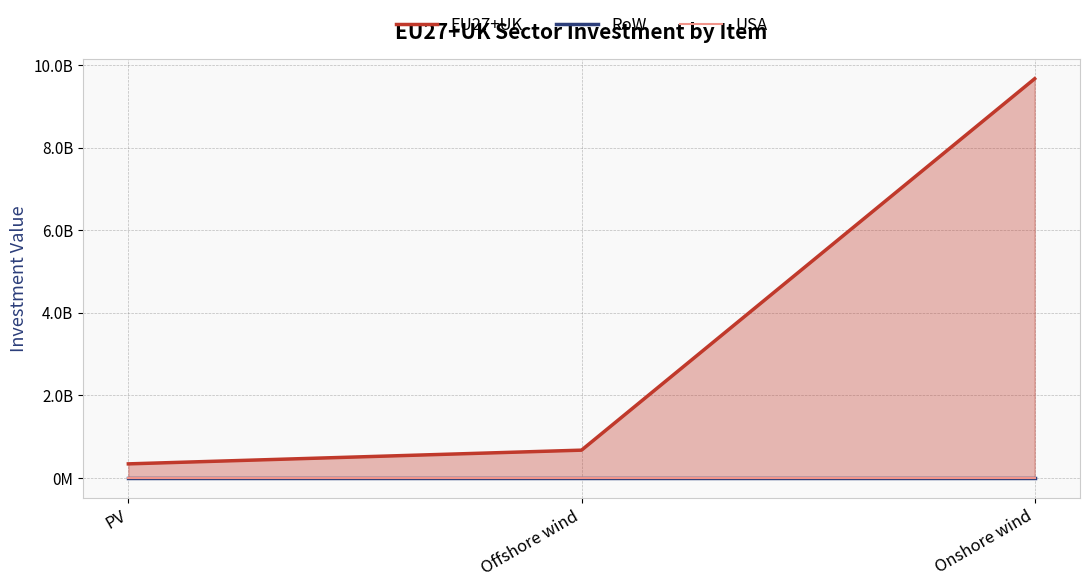

Which series has the largest range (max minus min)?

EU27+UK